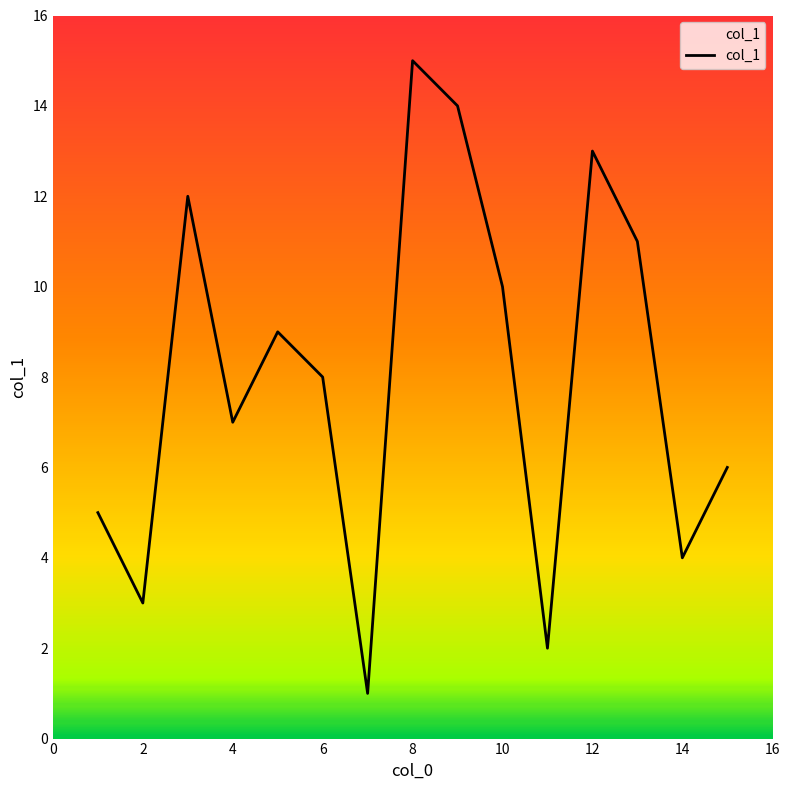

What is the greatest value displayed?

15